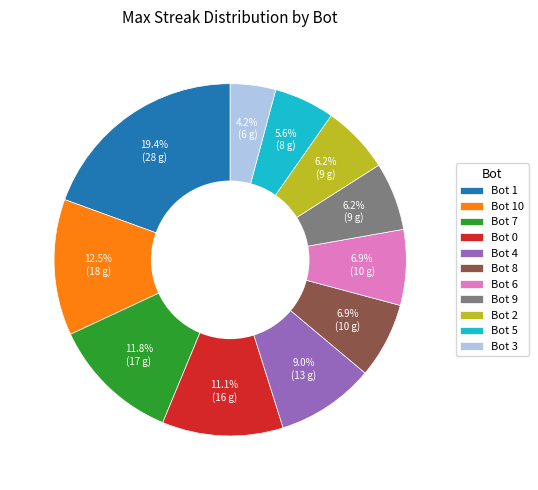

Combined, do Bot 0 and Bot 4 account for over 50%?

No